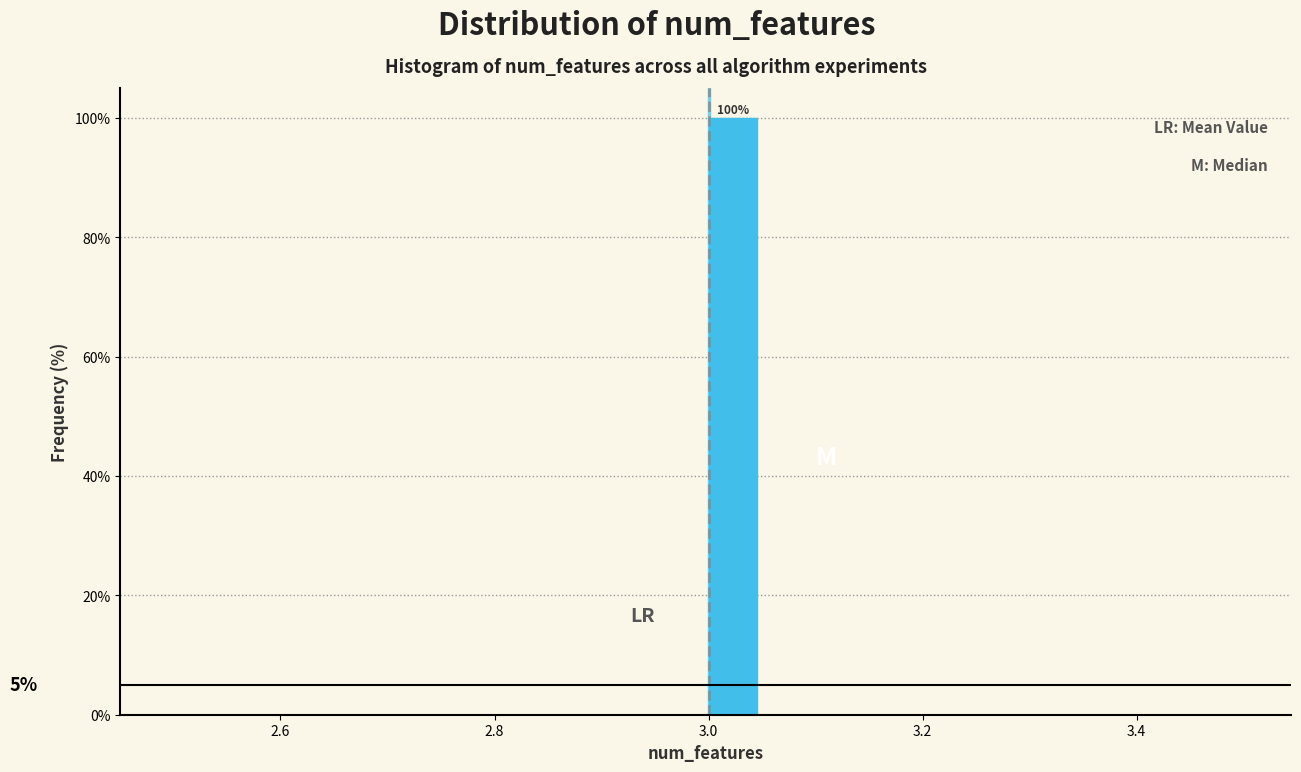

Read against the x-axis, roughly where is the centre of the tallest bar?

3.02